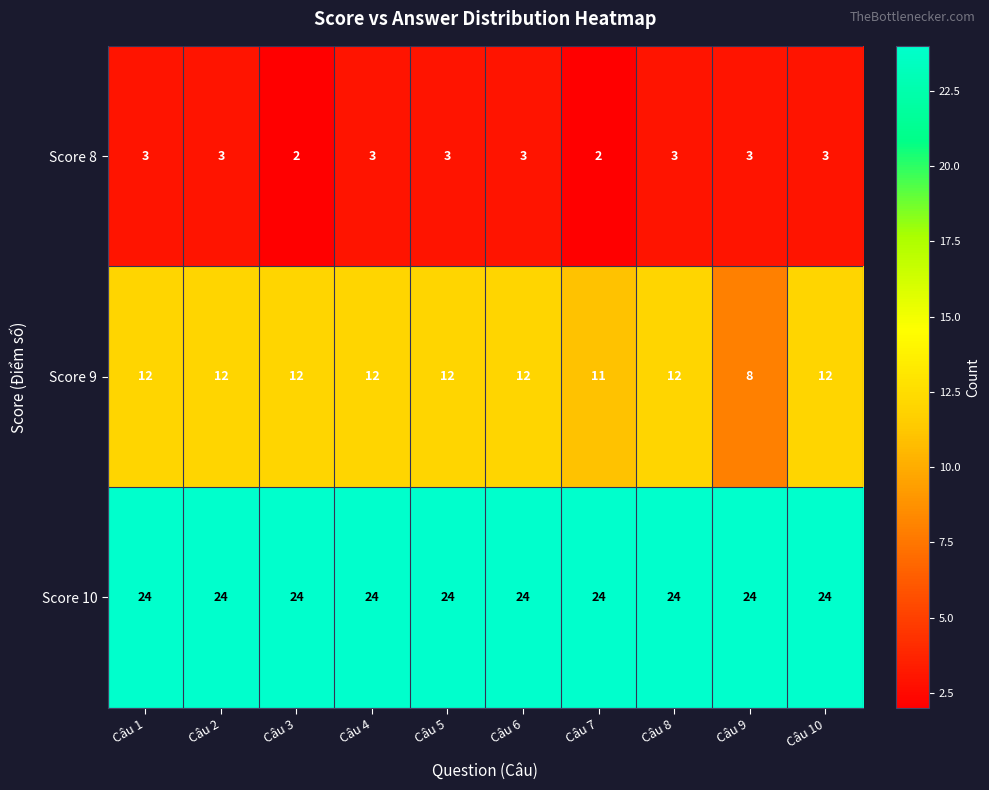

Which series has the widest spread of values?

Score 9